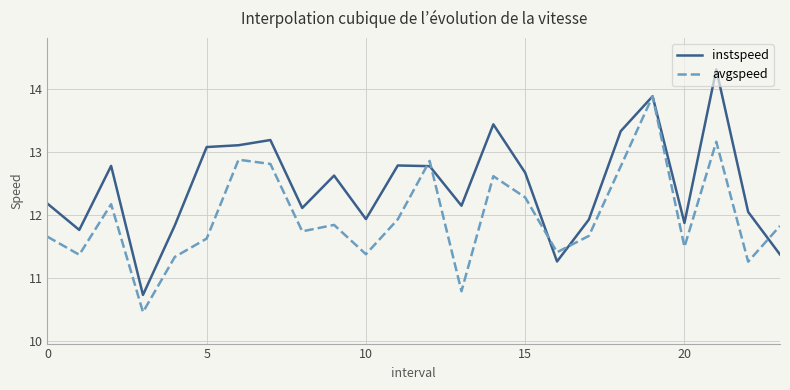

What is the greatest value displayed?

14.3